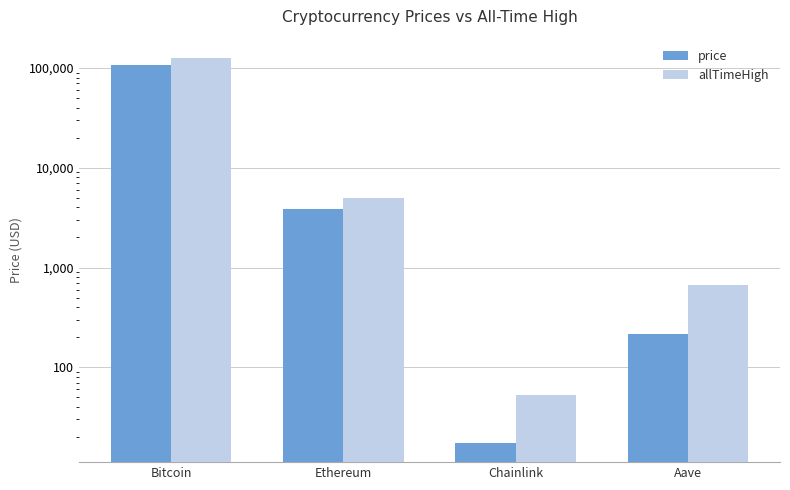

Reading left to right, what are all the values shown in this chart?

price: Bitcoin=108112.0	Ethereum=3844.9	Chainlink=17.5	Aave=216.8
allTimeHigh: Bitcoin=126080.0	Ethereum=4946.1	Chainlink=52.7	Aave=661.7